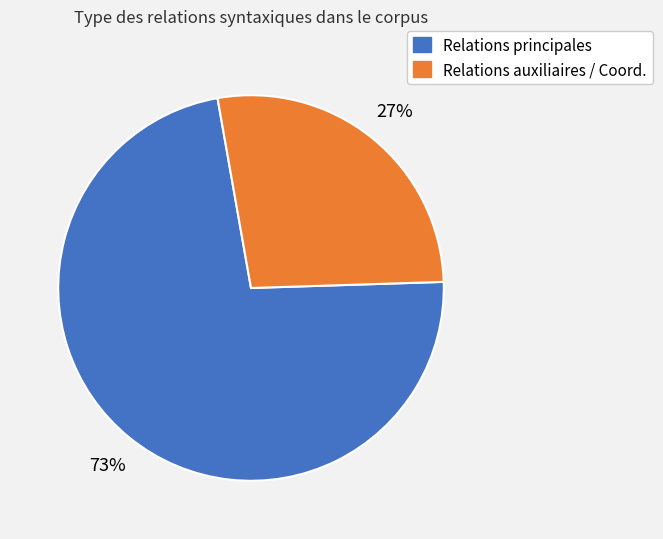

Does any single category account for the majority?

Yes